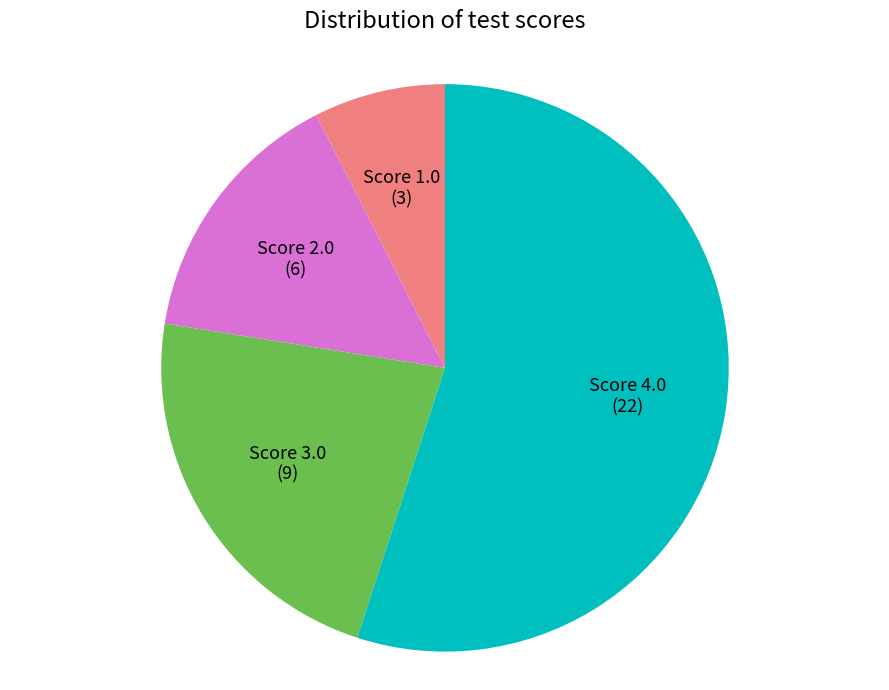

Rank the categories by value from highest to lowest.

Score 4.0, Score 3.0, Score 2.0, Score 1.0